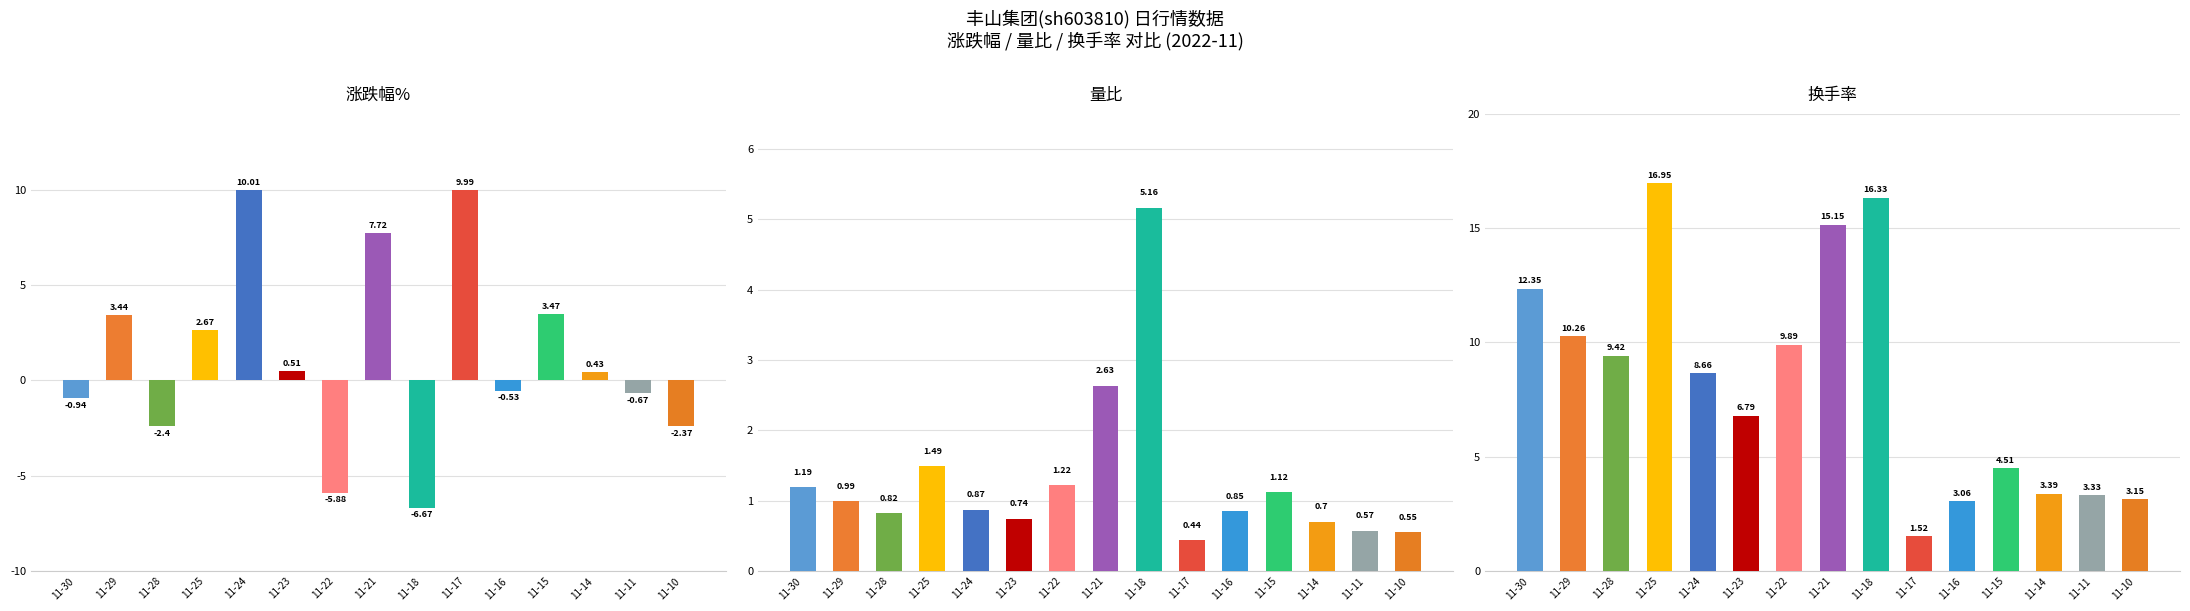

Between 11-17 and 11-14, which series saw the biggest shift?

涨跌幅%